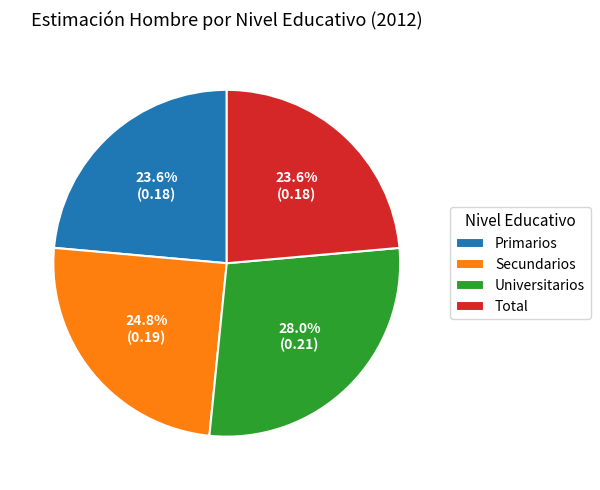

Do Total and Secundarios together represent more than half of the pie?

No